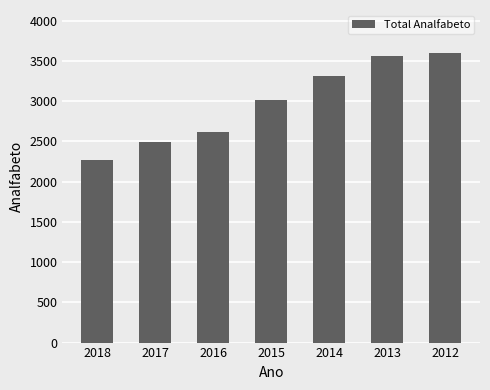

List the labels in order of value, largest first.

2012, 2013, 2014, 2015, 2016, 2017, 2018